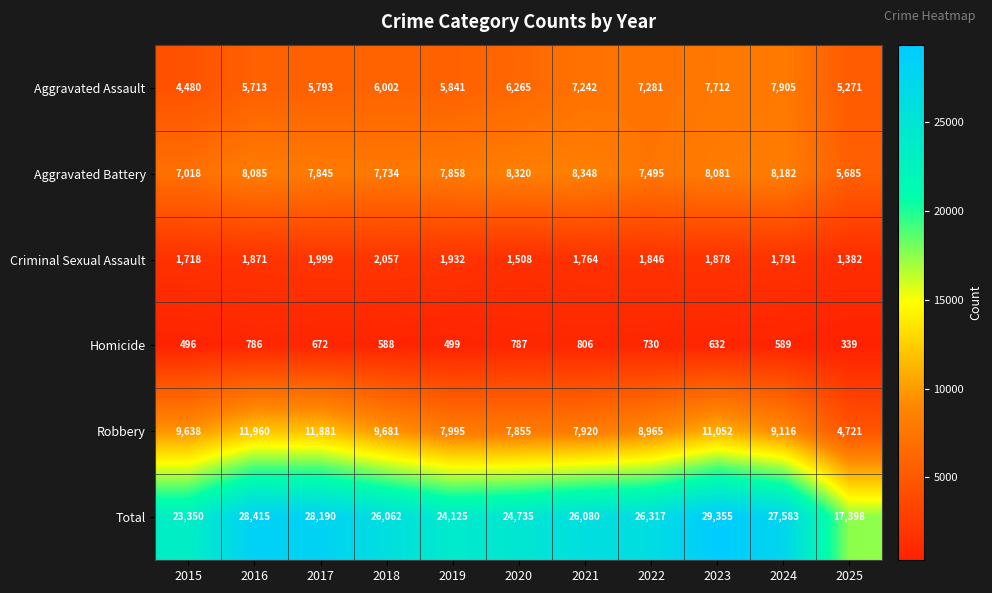

Rank the series by their maximum value, from lowest to highest.

Homicide, Criminal Sexual Assault, Aggravated Assault, Aggravated Battery, Robbery, Total